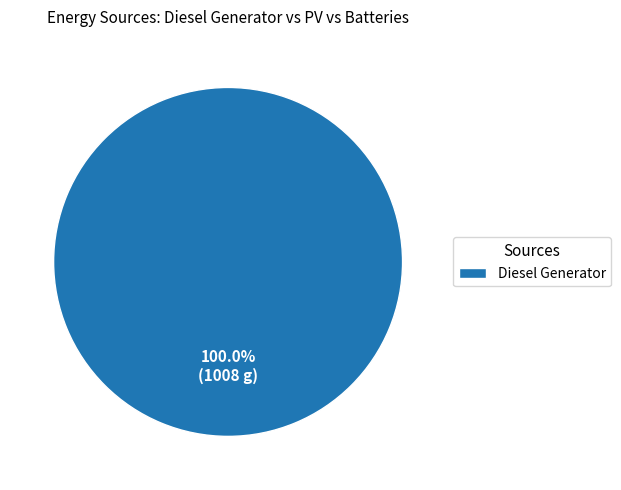

Which category accounts for the majority?

Diesel Generator